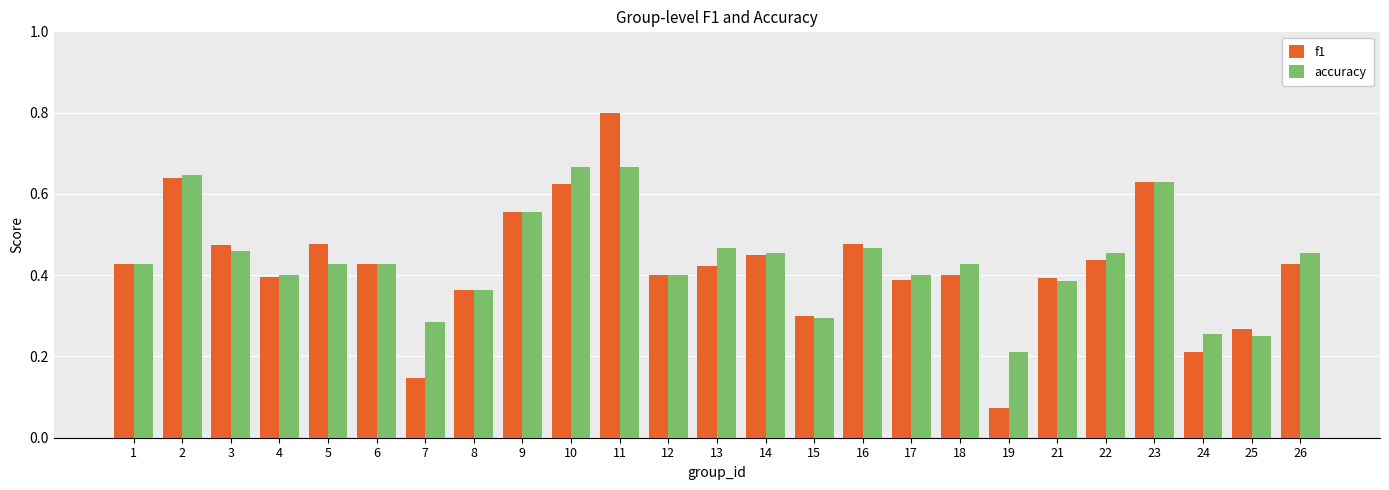

Between 1 and 2, which series saw the biggest shift?

accuracy